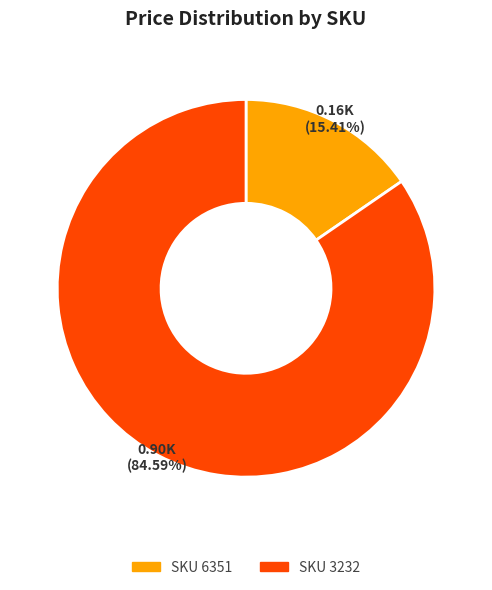

What is the ratio of the value at SKU 3232 to the value at SKU 6351?

5.5